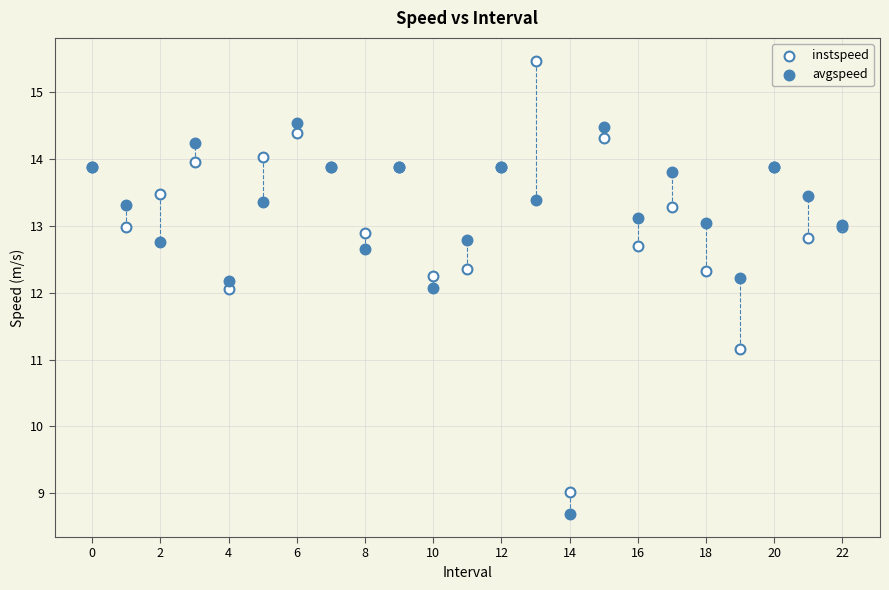

What are all the series names shown in the legend?

instspeed, avgspeed